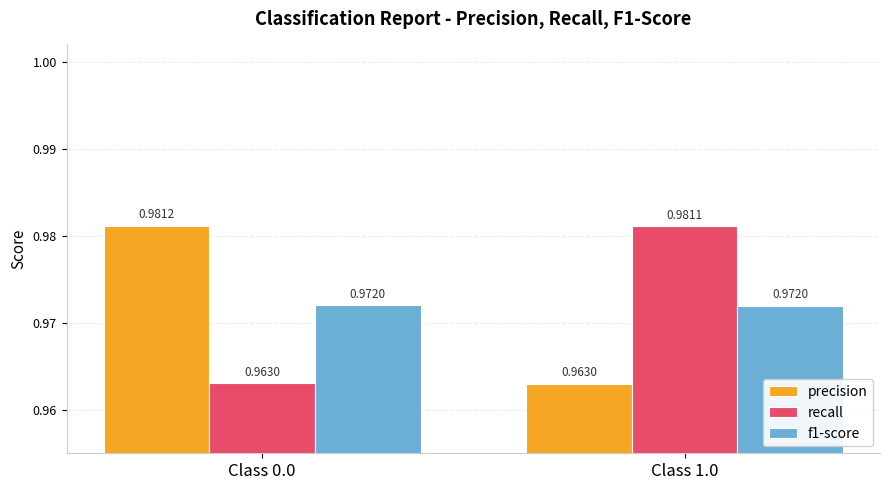

Which series has the widest spread of values?

precision